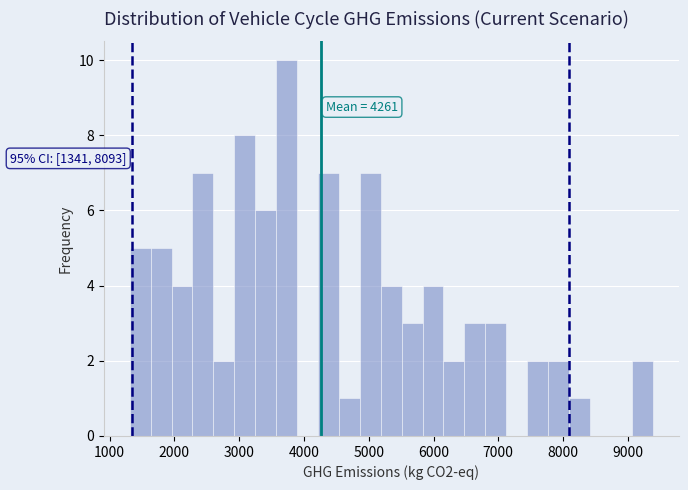

Read against the x-axis, roughly where is the centre of the tallest bar?

3700